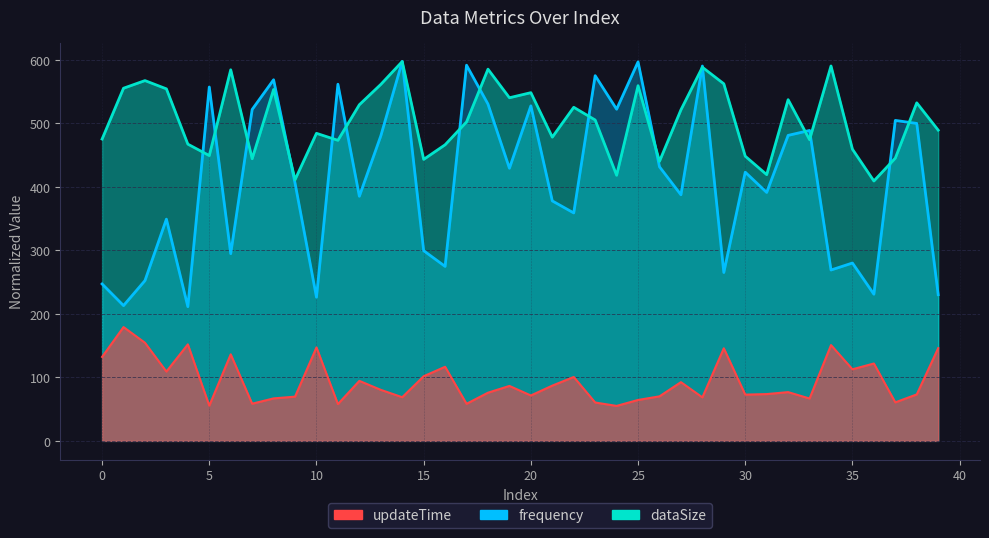

Rank the categories by dataSize value from lowest to highest.

36, 9, 24, 31, 26, 15, 7, 37, 30, 5, 35, 16, 4, 11, 33, 0, 21, 10, 39, 17, 23, 27, 22, 12, 38, 32, 19, 20, 8, 3, 1, 25, 13, 29, 2, 6, 18, 28, 34, 14